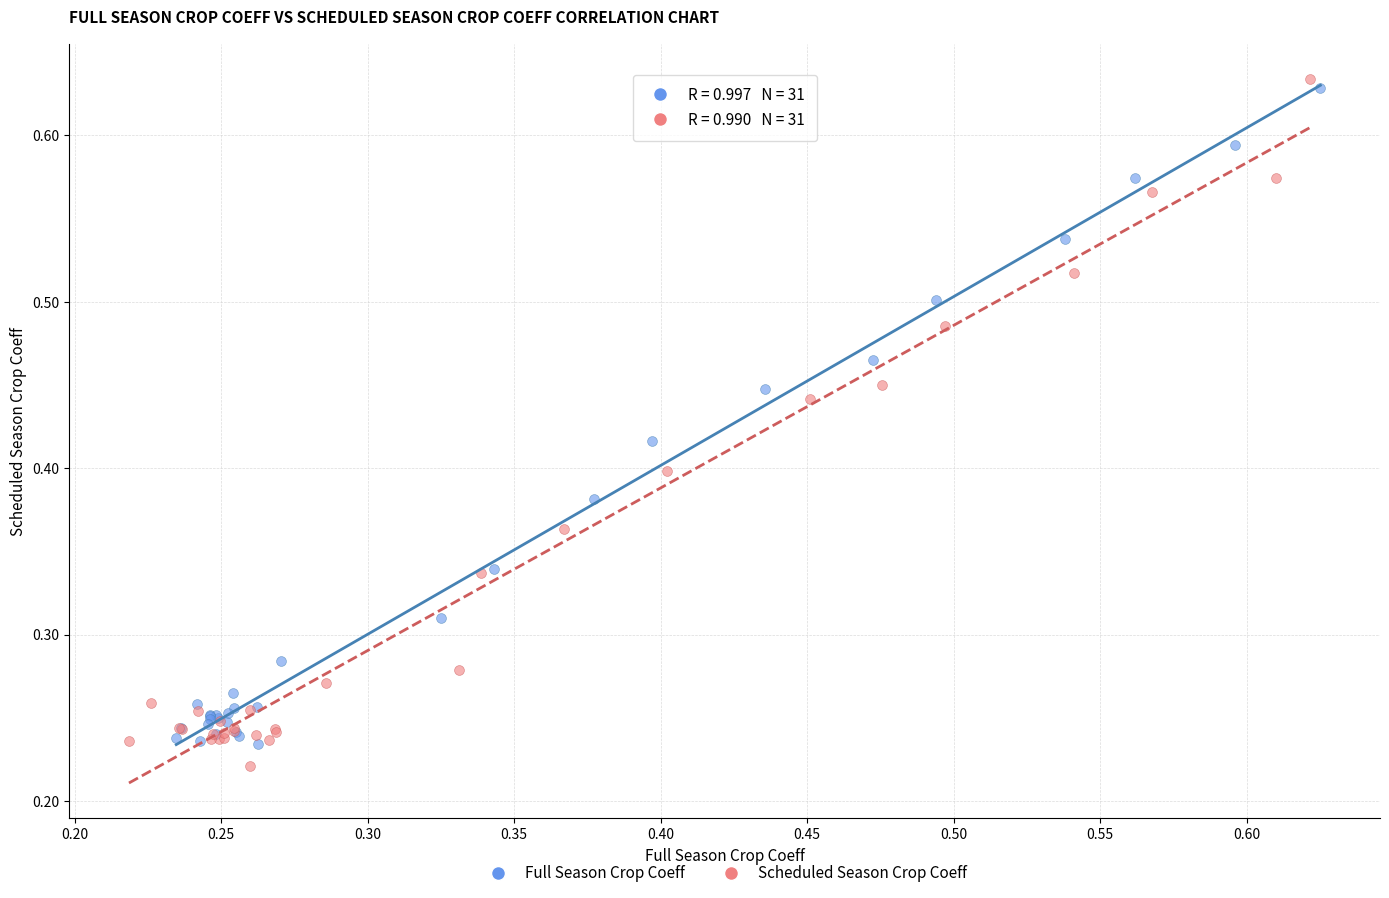

What are all the series names shown in the legend?

Full Season Crop Coeff, Scheduled Season Crop Coeff